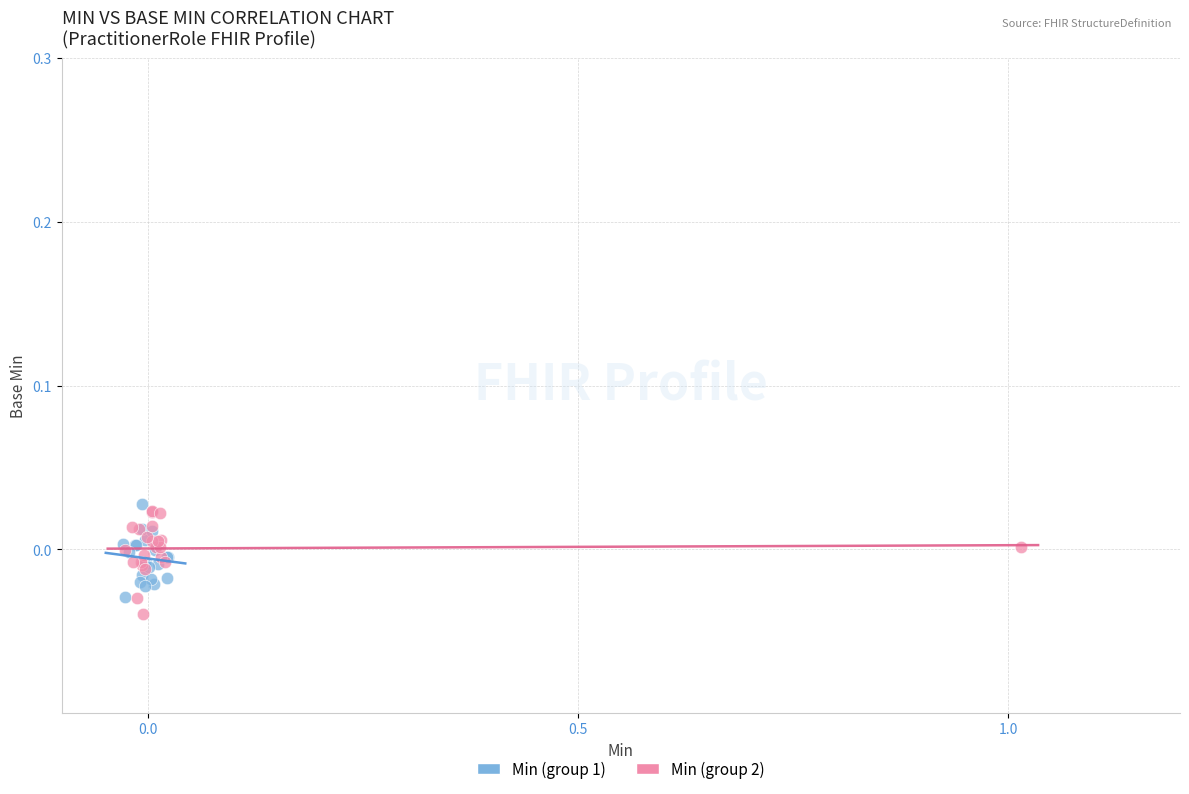

Which series has the widest spread of Y values?

Min (group 2)